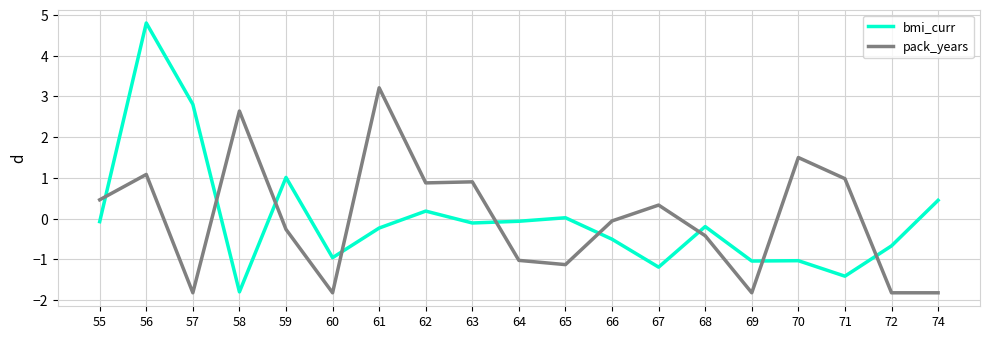

The pack_years series shows 0.3 at 67. True or false?

True